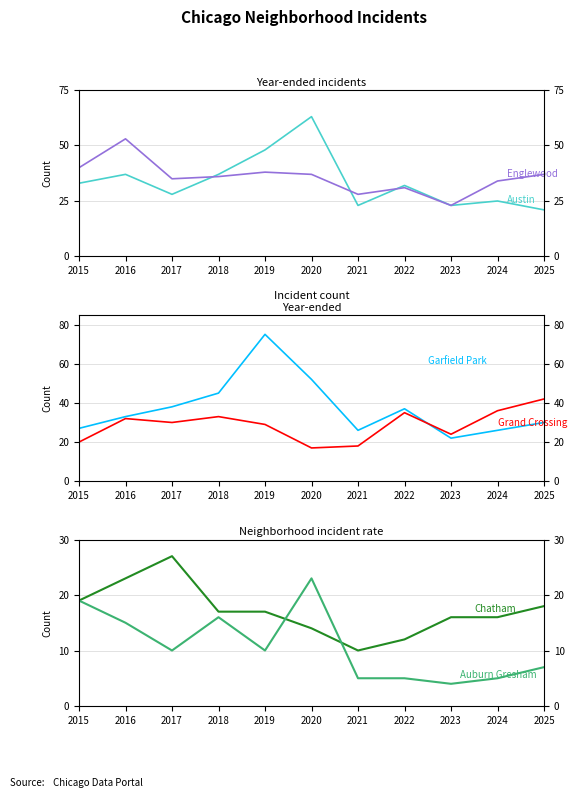

What is the total value across all series at 2019?

217